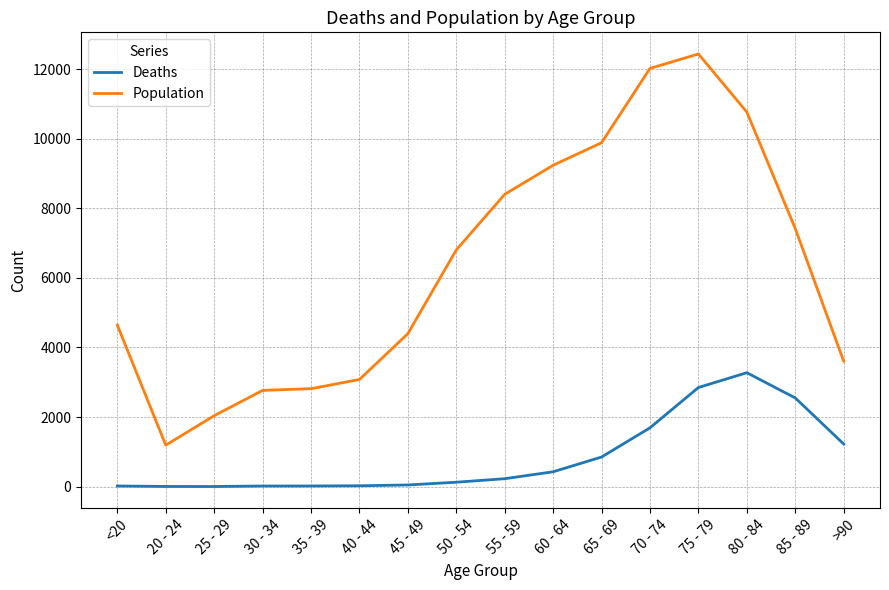

What is the total value across all series at 70 - 74?

13708